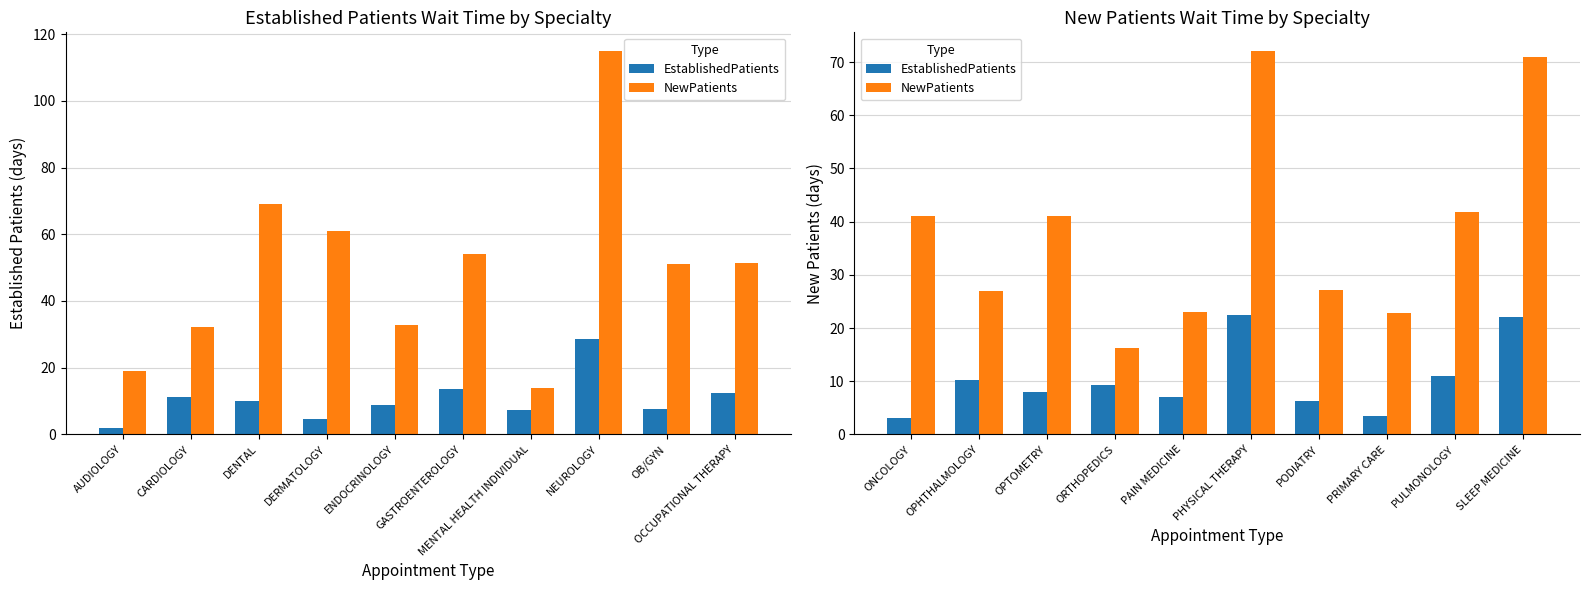

Rank the series by their average value, from highest to lowest.

NewPatients, EstablishedPatients